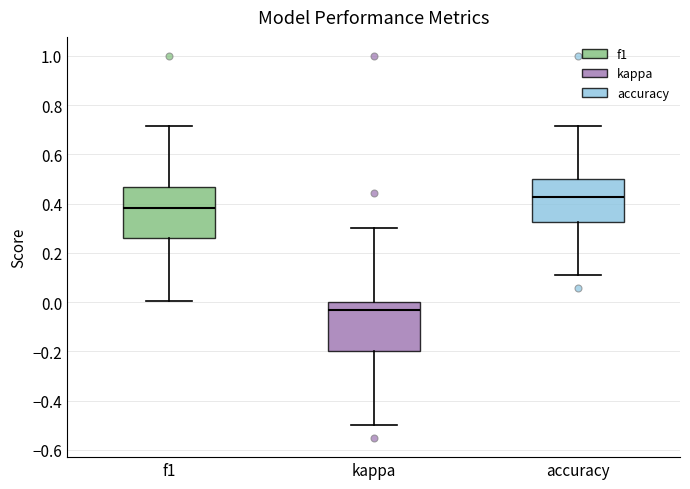

Reading left to right, read every box against the y-axis: the position of its median line, the range the box covers, and the ends of its whiskers. The values are not printed on the chart, so give them approximately, as read against the axis.

f1: median 0.38, box 0.26 to 0.46, whiskers 0.00 to 0.72
kappa: median -0.04, box -0.20 to 0.00, whiskers -0.50 to 0.30
accuracy: median 0.42, box 0.32 to 0.50, whiskers 0.12 to 0.72